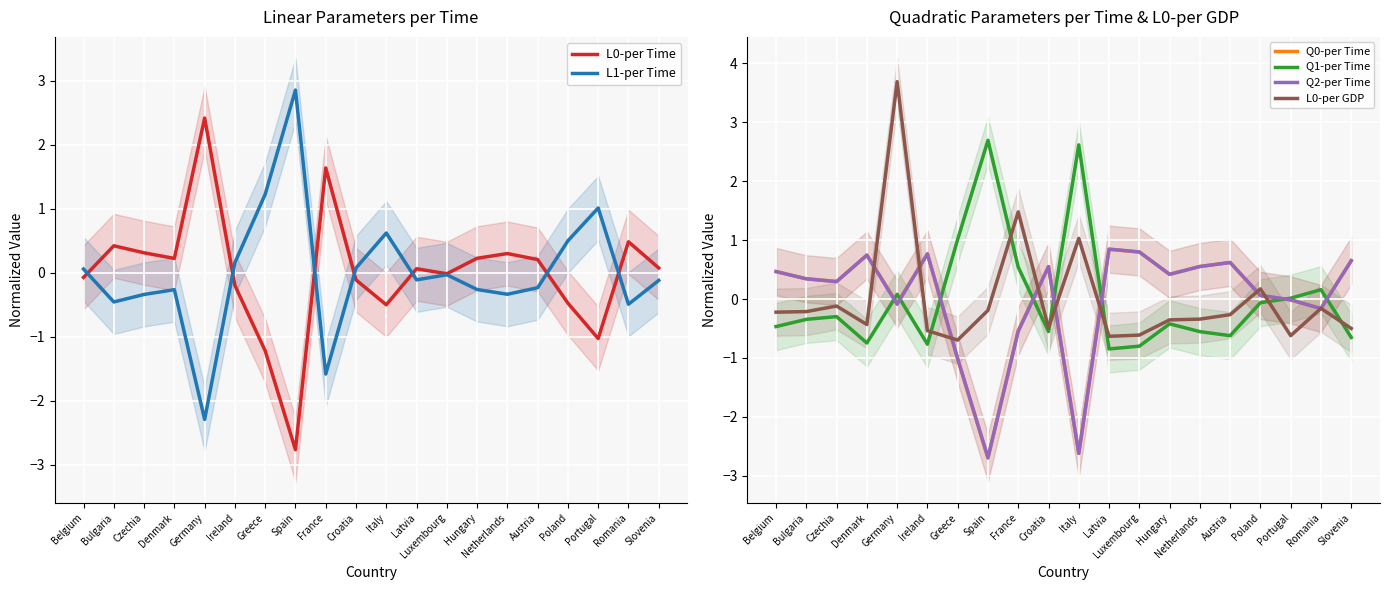

At which label is L1-per Time closest to 0?

Luxembourg